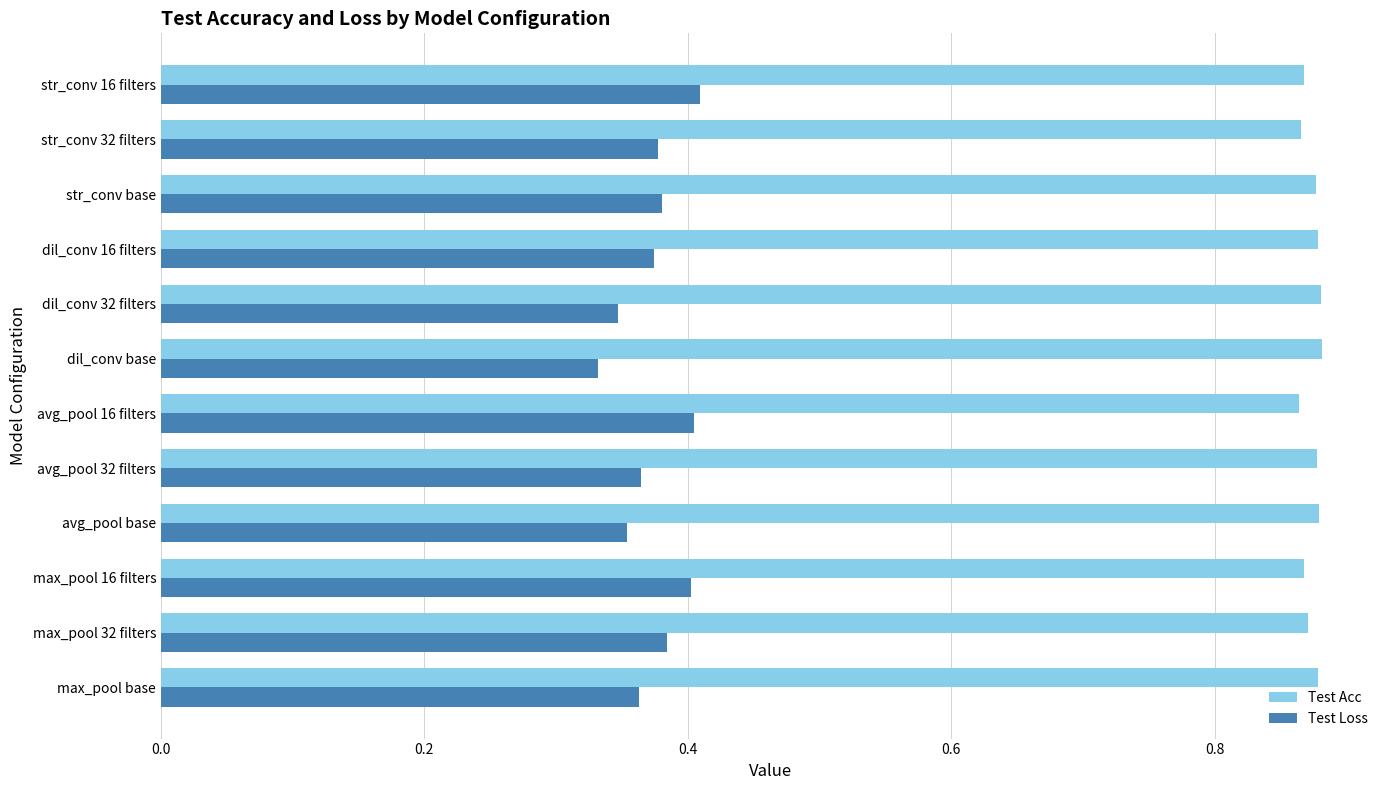

Rank the series by their maximum value, from lowest to highest.

Test Loss, Test Acc